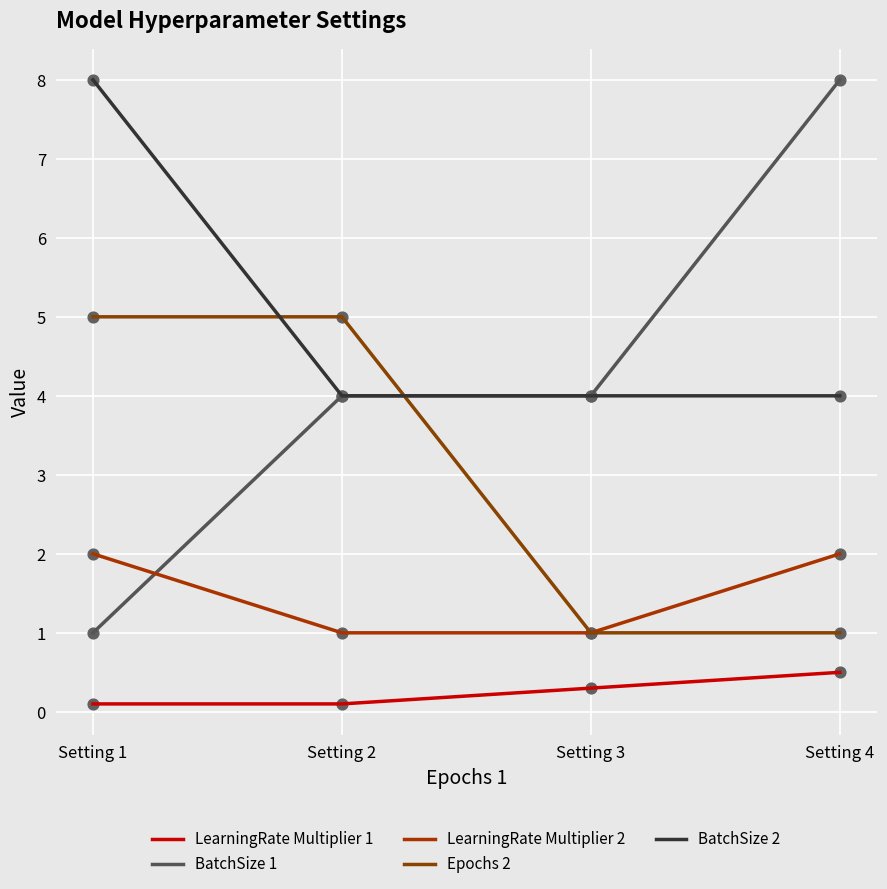

At which category is the sum across all series the highest?

Setting 1